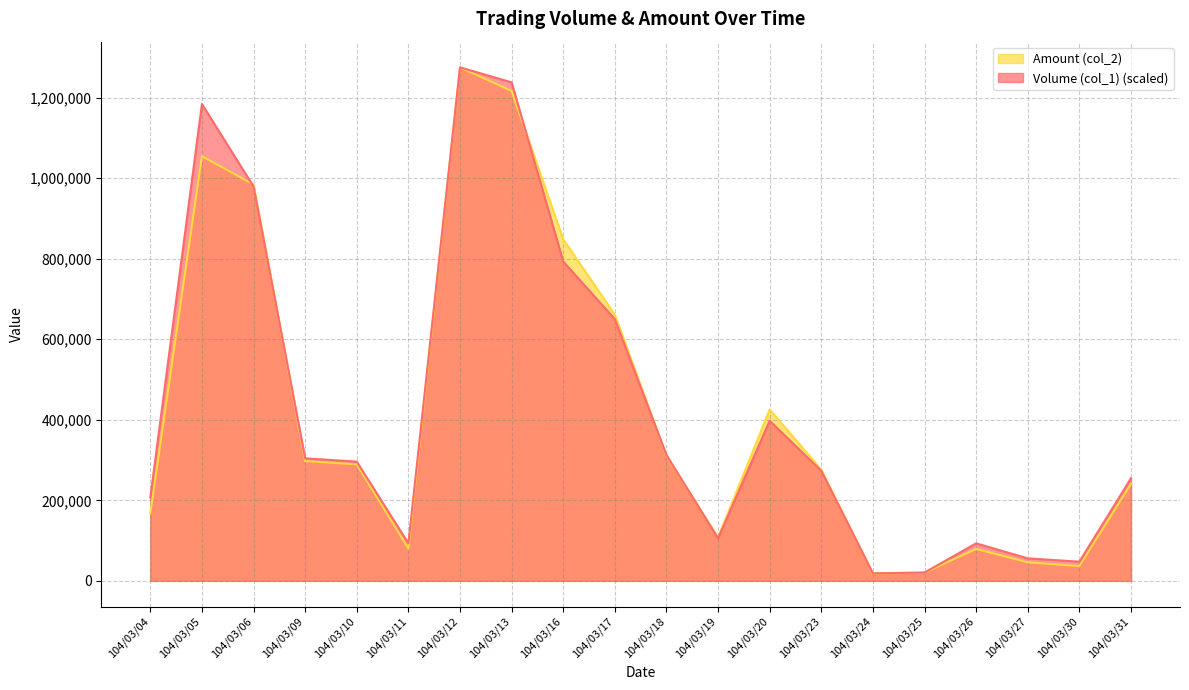

Which series has the largest total across all categories?

Volume (col_1)